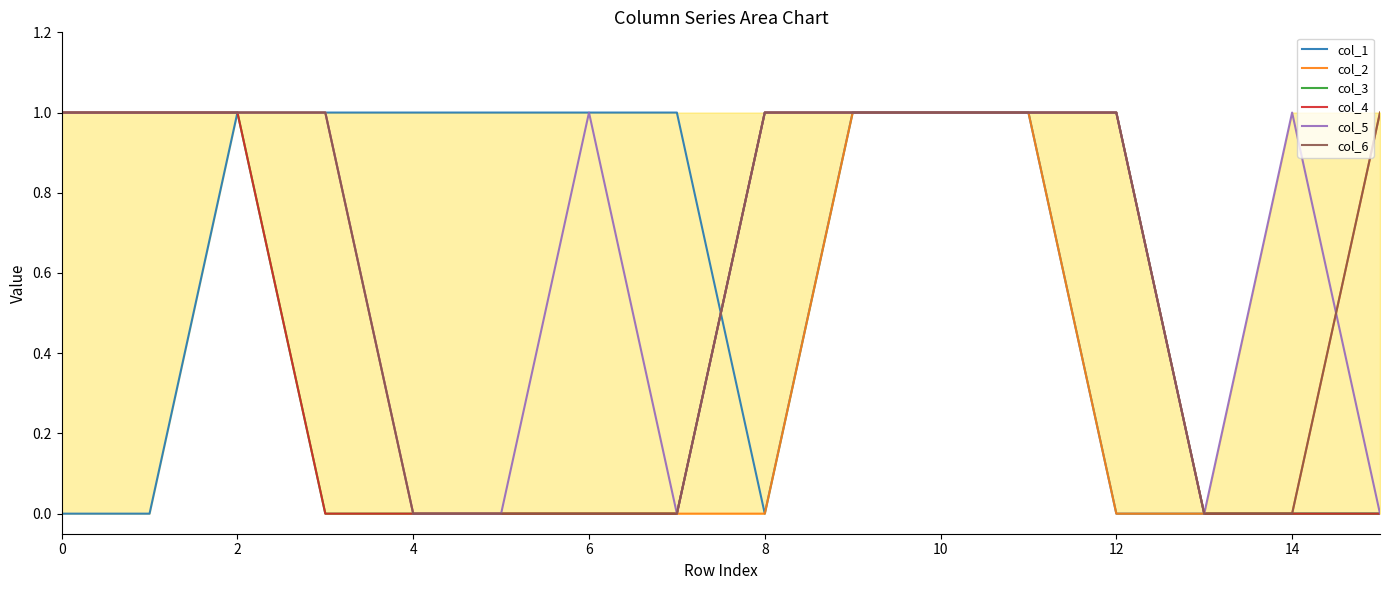

Count the number of data series in this chart.

6